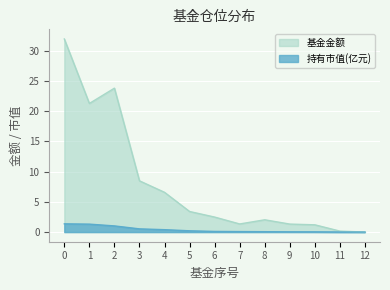

List the labels in order of 基金金额 value, smallest first.

12, 11, 10, 9, 7, 8, 6, 5, 4, 3, 1, 2, 0